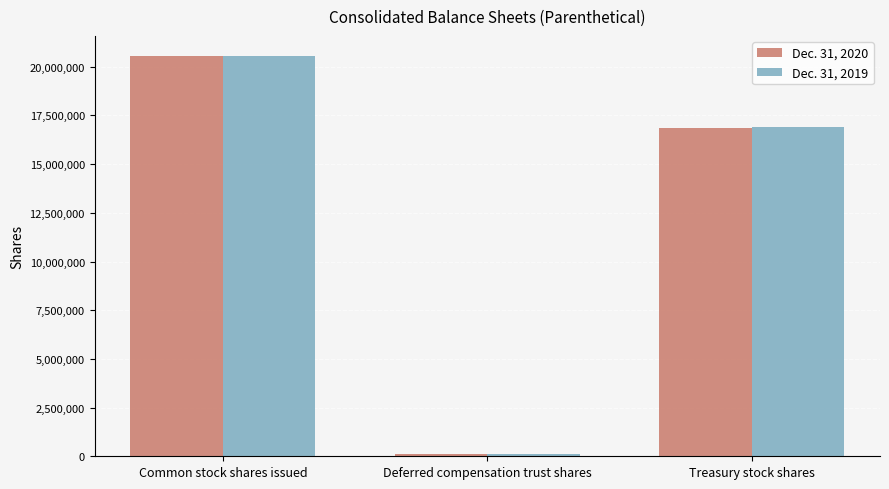

What are all the series names shown in the legend?

Dec. 31, 2020, Dec. 31, 2019